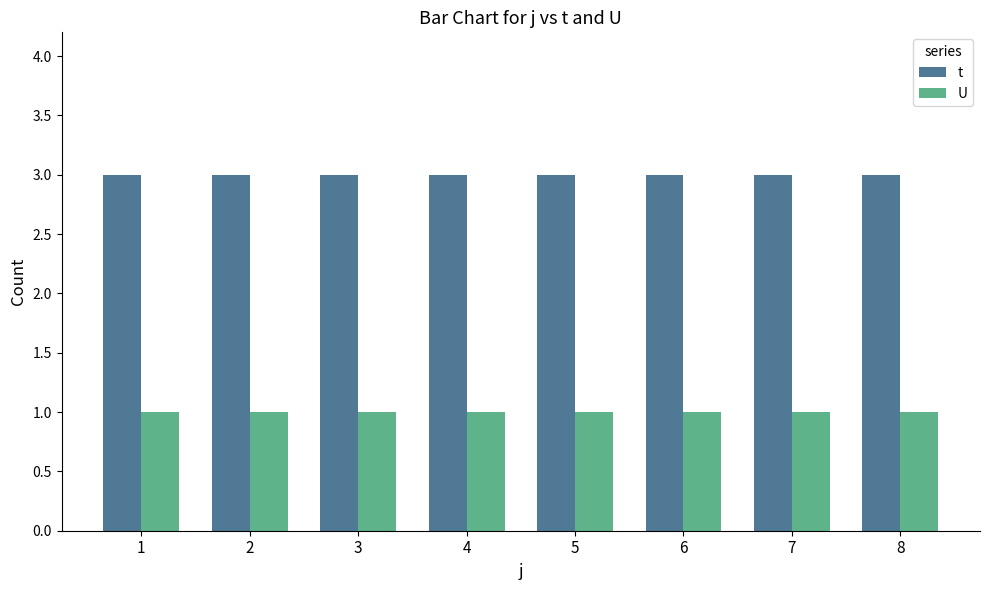

Does the chart contain stacked bars?

No